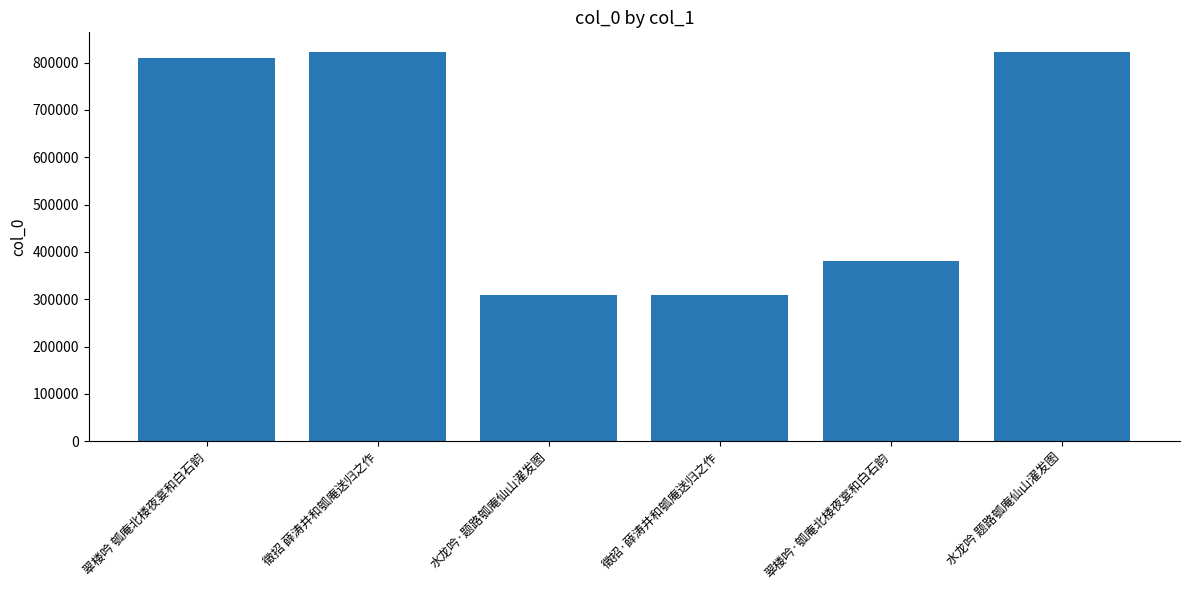

Where is the data nearest to the value 565930?

翠楼吟·瓠庵北楼夜宴和白石韵